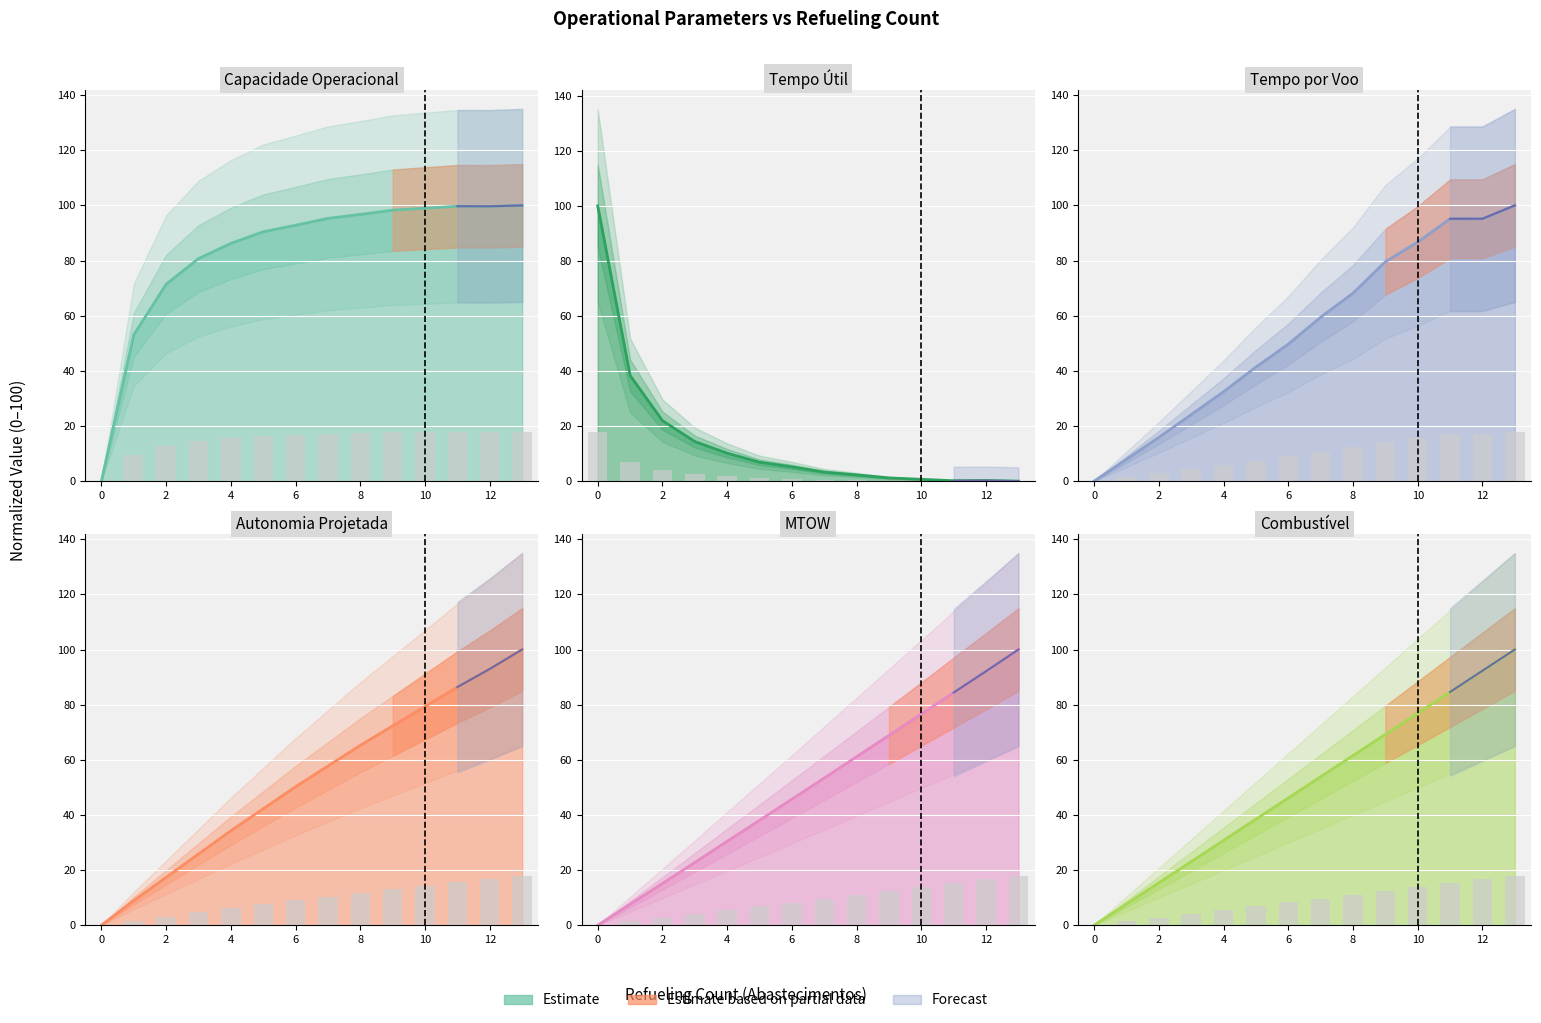

What is the label of the 3rd bar from the left?

2